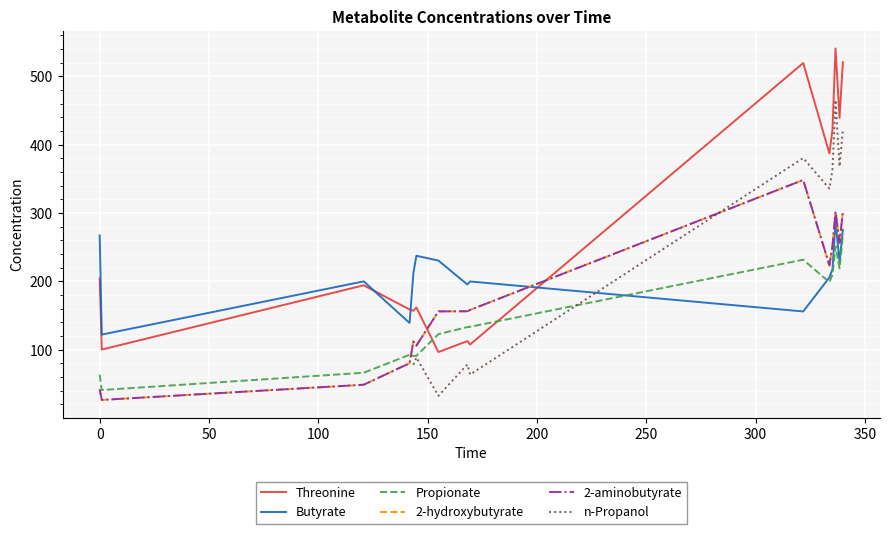

How many data points are less than 168?

7